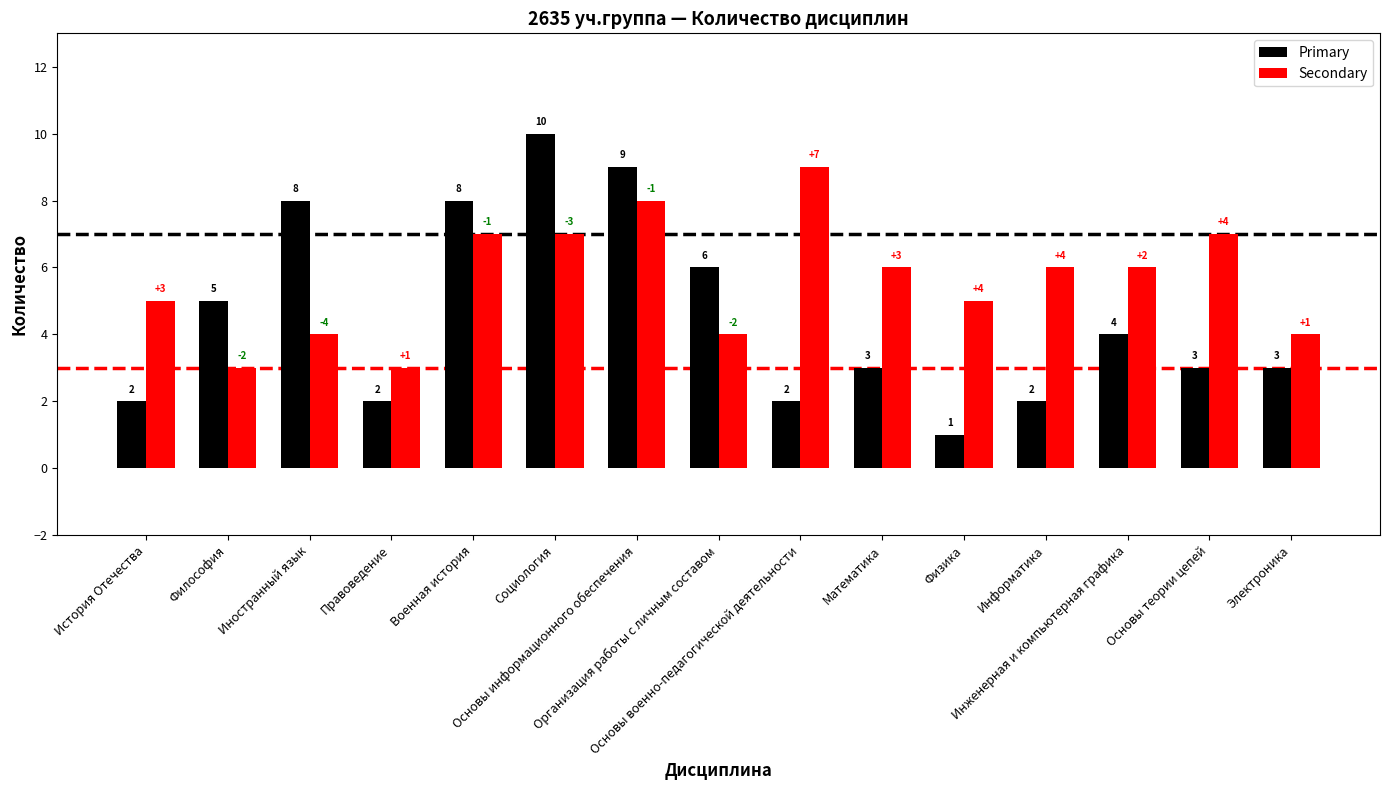

What is the highest value of the Secondary series?

9